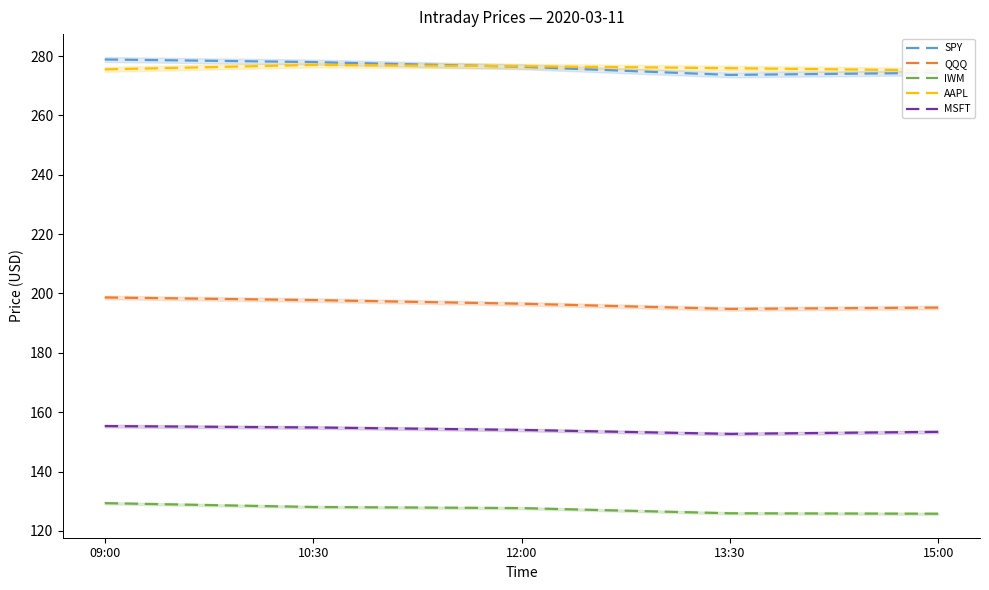

The value of MSFT at 10:30 is 154.9. True or false?

True